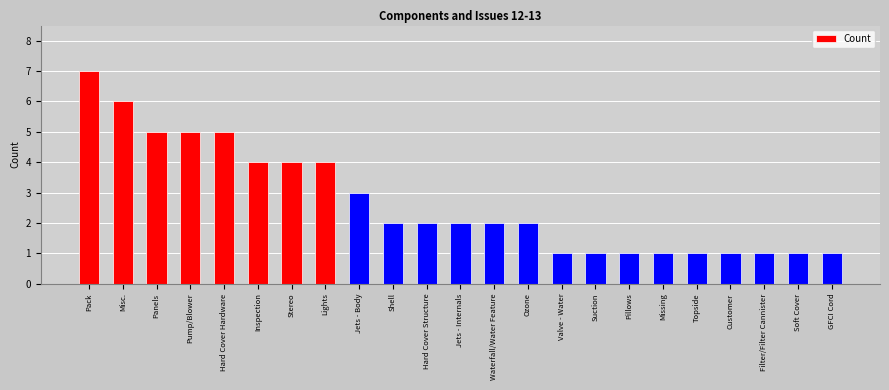

What position from the left is Pump/Blower?

4